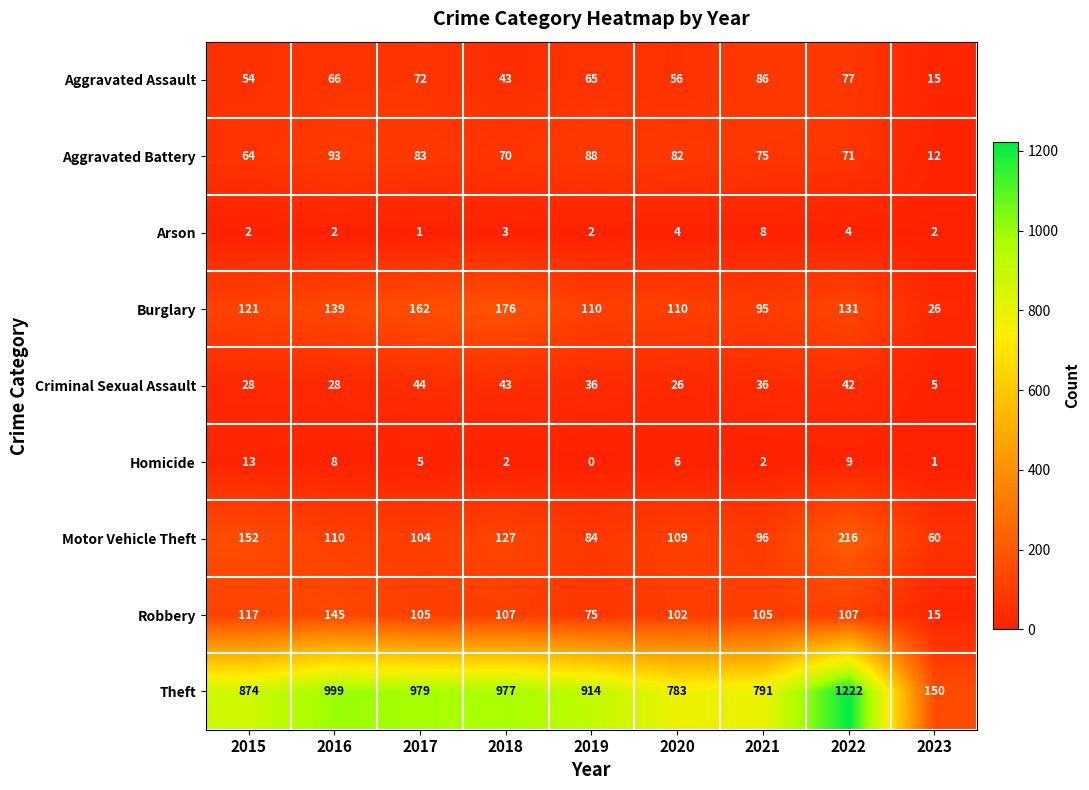

Rank the series by their maximum value, from highest to lowest.

Theft, Motor Vehicle Theft, Burglary, Robbery, Aggravated Battery, Aggravated Assault, Criminal Sexual Assault, Homicide, Arson